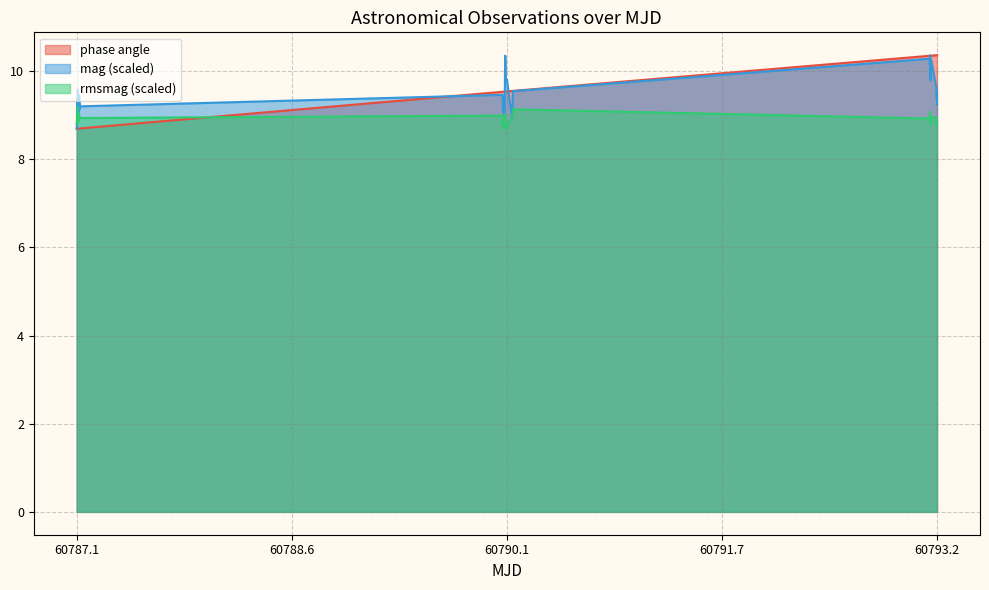

What is the value of the mag point at the 34th from the left?

10.2